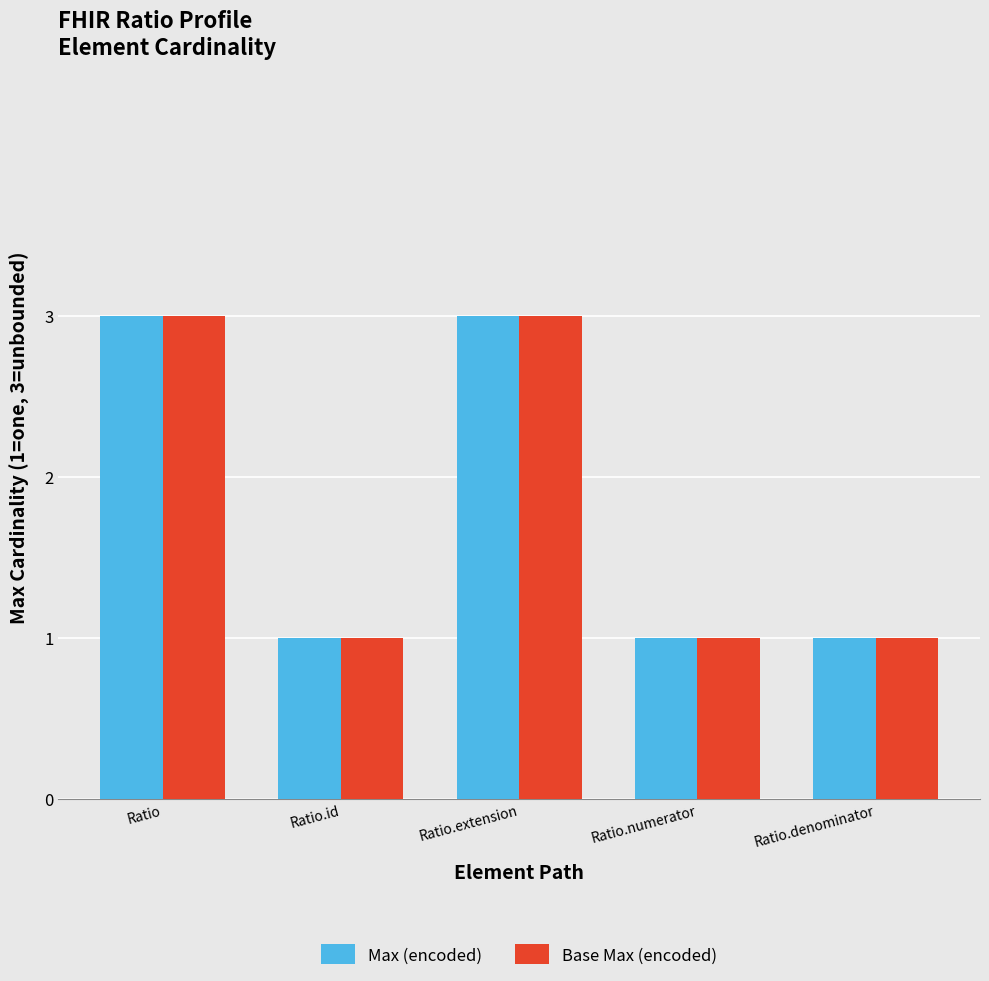

What is the highest value of the Max (encoded) series?

3